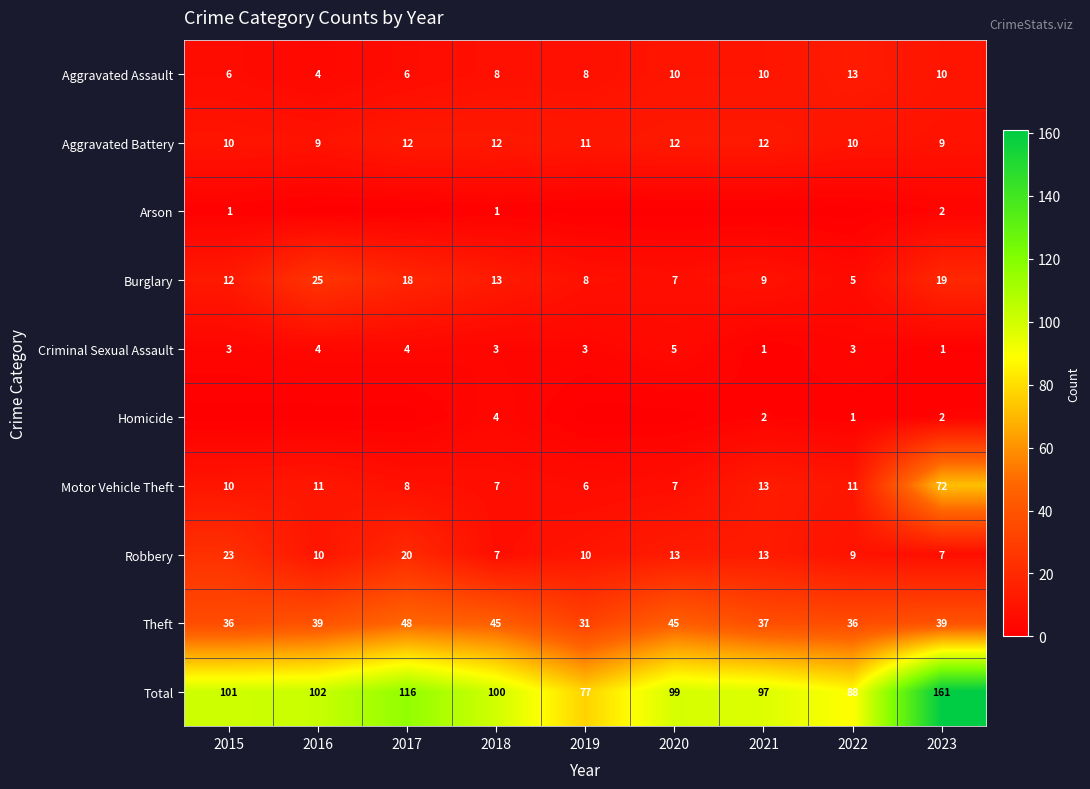

Is the value of Total at 2016 greater than the value of Theft at 2016?

Yes